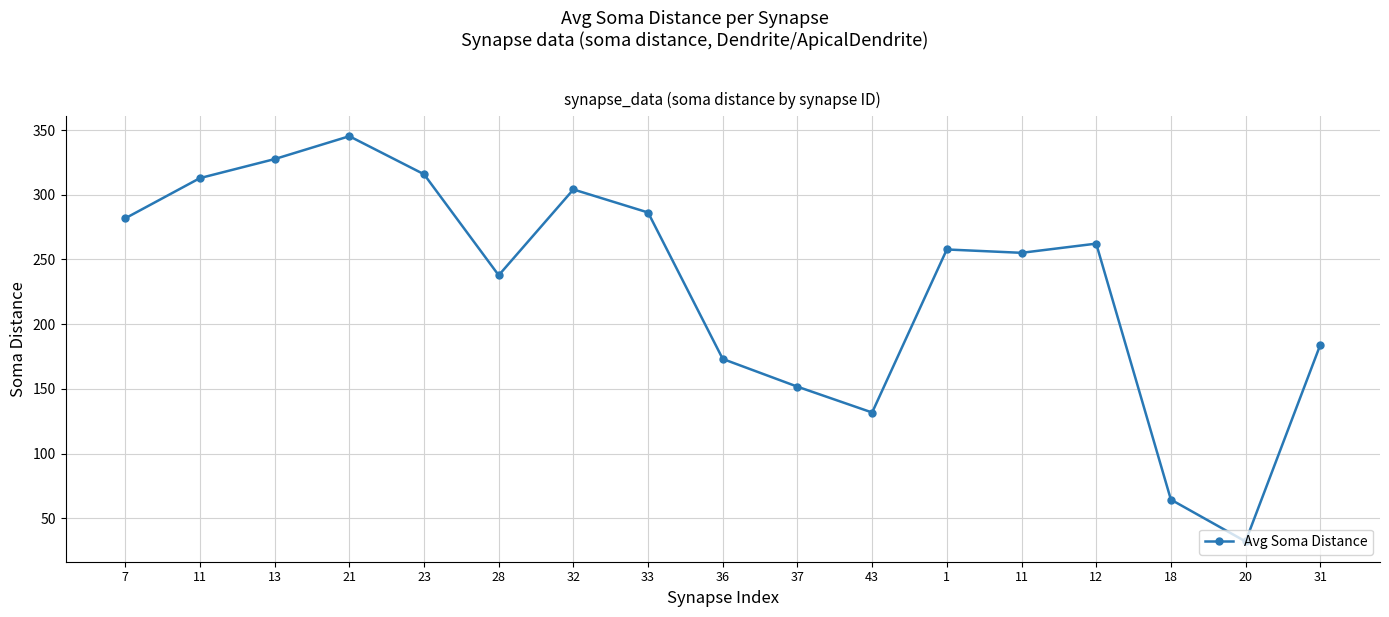

Does the chart display data point markers on the line(s)?

Yes